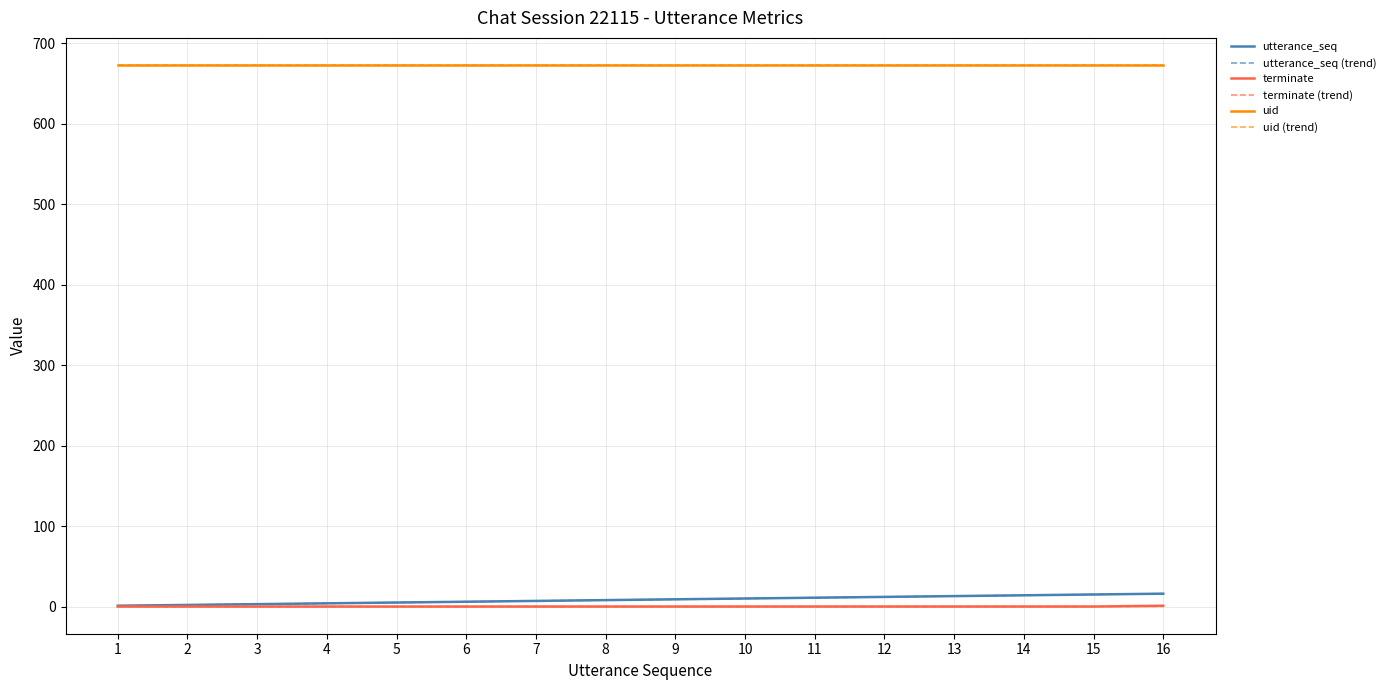

Does the chart display data point markers on the line(s)?

No